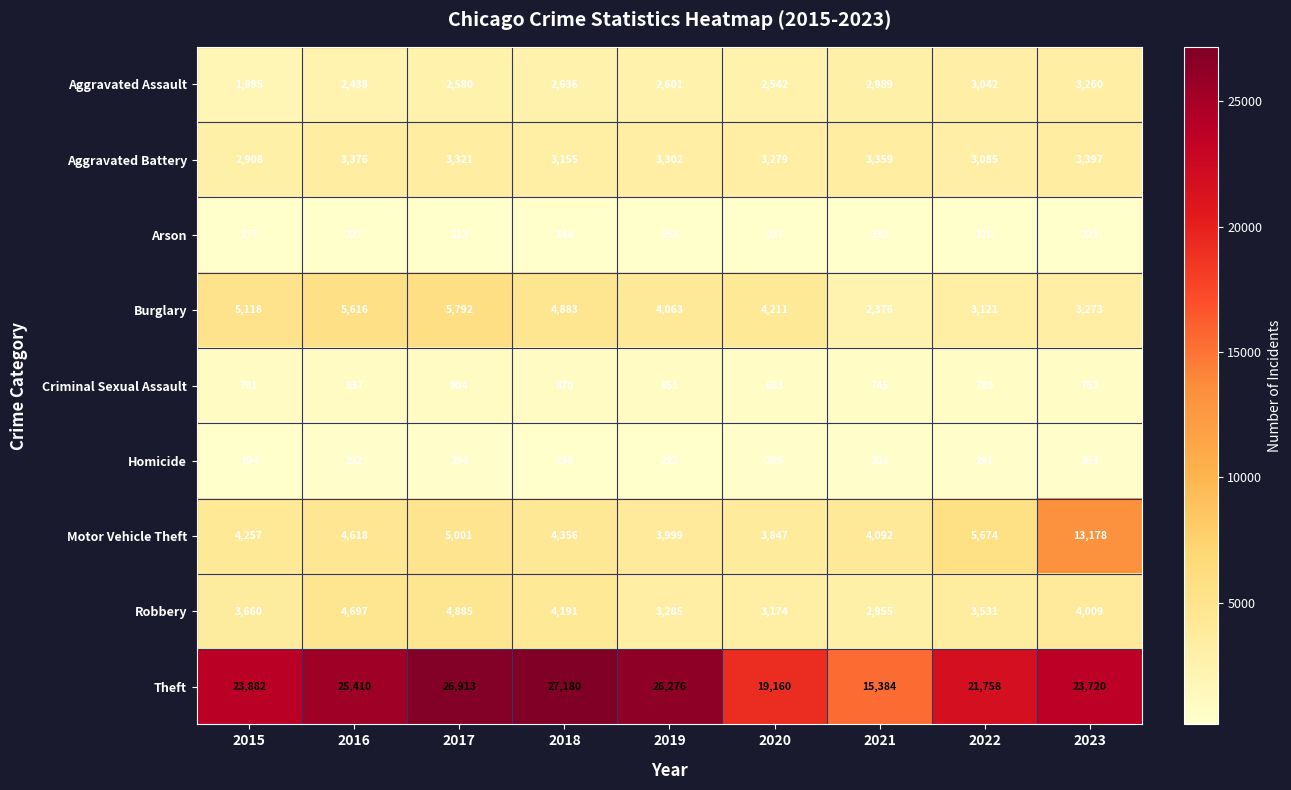

Which label corresponds to the largest value in the chart?

2018